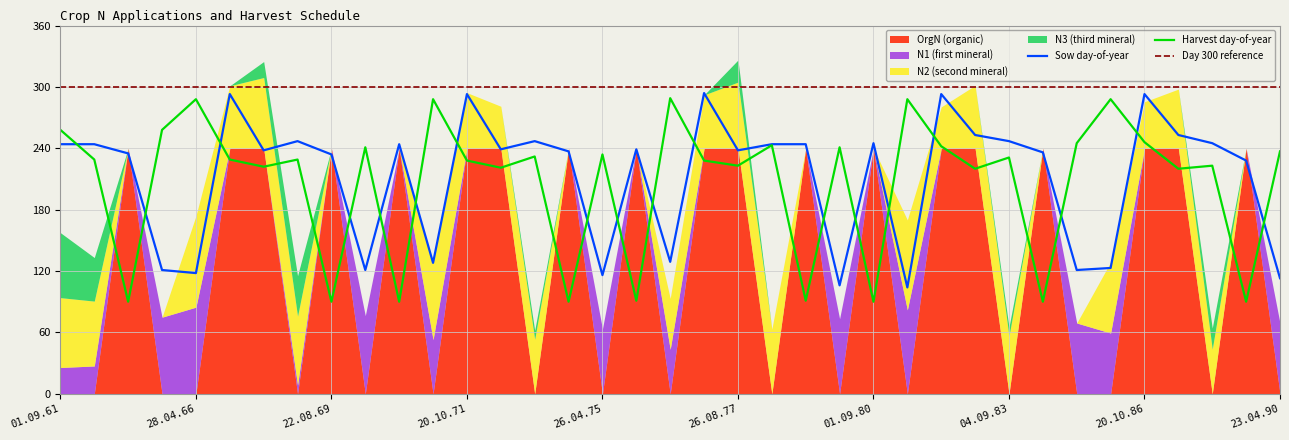

The value of Harvest day-of-year at 23.04.90 is 69. True or false?

False